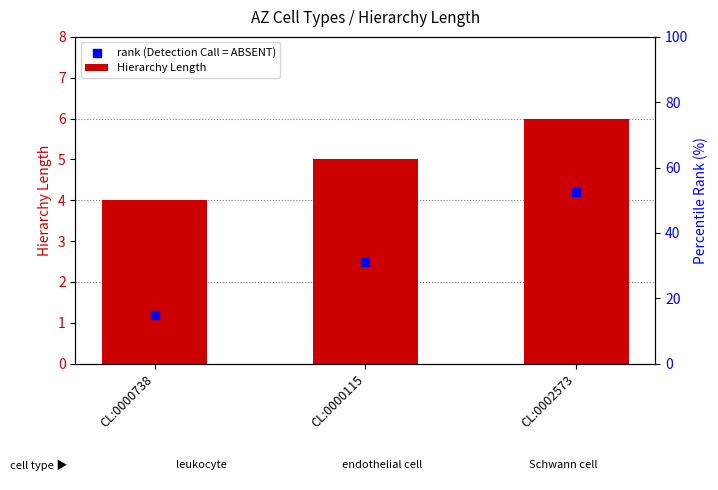

What is the total value across all series at CL:0000115?

7.5